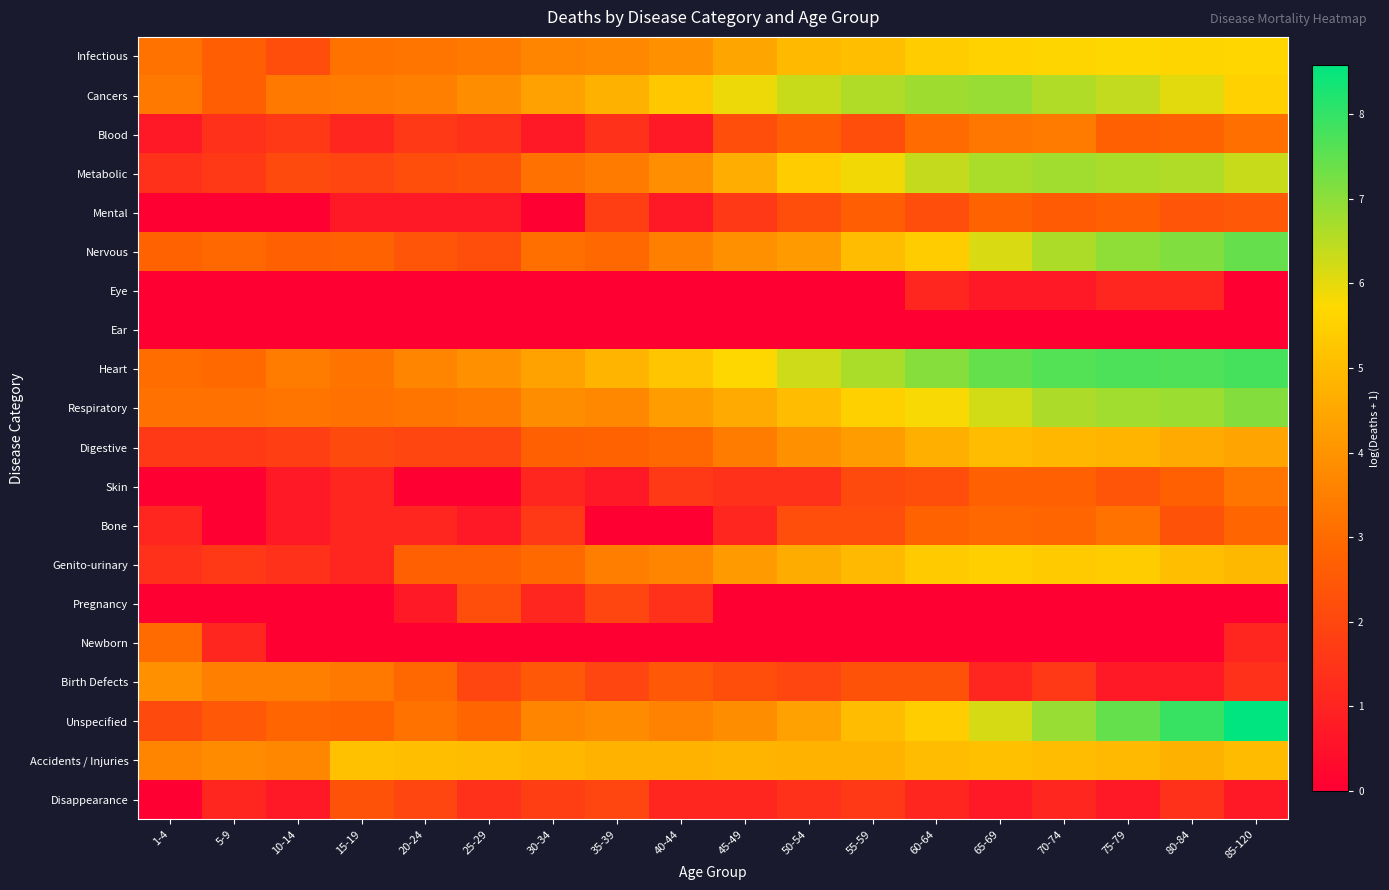

Reading left to right, what are all the values shown in this chart?

Infectious: 1-4=3.2	5-9=2.6	10-14=2.2	15-19=3.2	20-24=3.3	25-29=3.4	30-34=3.6	35-39=3.7	40-44=3.9	45-49=4.4	50-54=5.0	55-59=5.1	60-64=5.4	65-69=5.6	70-74=5.6	75-79=5.7	80-84=5.6	85-120=5.6
Cancers: 1-4=3.3	5-9=2.6	10-14=3.3	15-19=3.4	20-24=3.5	25-29=3.9	30-34=4.3	35-39=4.7	40-44=5.3	45-49=5.9	50-54=6.3	55-59=6.6	60-64=6.8	65-69=6.9	70-74=6.6	75-79=6.4	80-84=6.0	85-120=5.5
Blood: 1-4=0.7	5-9=1.4	10-14=1.6	15-19=1.1	20-24=1.6	25-29=1.4	30-34=0.7	35-39=1.4	40-44=0.7	45-49=2.2	50-54=2.6	55-59=2.2	60-64=3.0	65-69=3.3	70-74=3.4	75-79=2.7	80-84=2.8	85-120=3.1
Metabolic: 1-4=1.4	5-9=1.6	10-14=2.1	15-19=1.9	20-24=2.2	25-29=2.3	30-34=3.1	35-39=3.4	40-44=3.9	45-49=4.6	50-54=5.4	55-59=5.9	60-64=6.4	65-69=6.7	70-74=6.8	75-79=6.7	80-84=6.6	85-120=6.4
Mental: 1-4=0.0	5-9=0.0	10-14=0.0	15-19=0.7	20-24=0.7	25-29=0.7	30-34=0.0	35-39=1.8	40-44=0.7	45-49=1.6	50-54=2.2	55-59=2.6	60-64=2.2	65-69=2.8	70-74=2.6	75-79=2.7	80-84=2.4	85-120=2.5
Nervous: 1-4=2.8	5-9=2.9	10-14=2.7	15-19=2.8	20-24=2.4	25-29=2.2	30-34=3.1	35-39=2.9	40-44=3.5	45-49=3.9	50-54=4.2	55-59=5.0	60-64=5.4	65-69=6.1	70-74=6.6	75-79=7.0	80-84=7.1	85-120=7.4
Eye: 1-4=0.0	5-9=0.0	10-14=0.0	15-19=0.0	20-24=0.0	25-29=0.0	30-34=0.0	35-39=0.0	40-44=0.0	45-49=0.0	50-54=0.0	55-59=0.0	60-64=1.1	65-69=0.7	70-74=0.7	75-79=1.1	80-84=1.1	85-120=0.0
Ear: 1-4=0.0	5-9=0.0	10-14=0.0	15-19=0.0	20-24=0.0	25-29=0.0	30-34=0.0	35-39=0.0	40-44=0.0	45-49=0.0	50-54=0.0	55-59=0.0	60-64=0.0	65-69=0.0	70-74=0.0	75-79=0.0	80-84=0.0	85-120=0.0
Heart: 1-4=3.0	5-9=2.9	10-14=3.4	15-19=3.2	20-24=3.6	25-29=3.9	30-34=4.4	35-39=4.9	40-44=5.2	45-49=5.7	50-54=6.3	55-59=6.7	60-64=7.1	65-69=7.4	70-74=7.6	75-79=7.7	80-84=7.7	85-120=7.8
Respiratory: 1-4=3.1	5-9=3.1	10-14=3.3	15-19=3.1	20-24=3.3	25-29=3.3	30-34=3.9	35-39=3.7	40-44=4.2	45-49=4.6	50-54=5.0	55-59=5.5	60-64=5.8	65-69=6.2	70-74=6.6	75-79=6.8	80-84=6.8	85-120=7.1
Digestive: 1-4=1.6	5-9=1.6	10-14=1.8	15-19=2.1	20-24=1.9	25-29=1.9	30-34=2.7	35-39=2.8	40-44=2.9	45-49=3.4	50-54=3.9	55-59=4.2	60-64=4.7	65-69=5.0	70-74=4.9	75-79=4.8	80-84=4.6	85-120=4.4
Skin: 1-4=0.0	5-9=0.0	10-14=0.7	15-19=1.1	20-24=0.0	25-29=0.0	30-34=1.1	35-39=0.7	40-44=1.6	45-49=1.4	50-54=1.4	55-59=2.1	60-64=2.2	65-69=2.7	70-74=2.7	75-79=2.4	80-84=2.7	85-120=3.3
Bone: 1-4=1.1	5-9=0.0	10-14=0.7	15-19=1.1	20-24=1.1	25-29=0.7	30-34=1.6	35-39=0.0	40-44=0.0	45-49=1.1	50-54=2.2	55-59=2.2	60-64=2.8	65-69=2.9	70-74=2.8	75-79=3.2	80-84=2.3	85-120=2.8
Genito-urinary: 1-4=1.4	5-9=1.6	10-14=1.4	15-19=1.1	20-24=2.7	25-29=2.7	30-34=2.9	35-39=3.5	40-44=3.6	45-49=4.2	50-54=4.6	55-59=4.9	60-64=5.3	65-69=5.5	70-74=5.4	75-79=5.4	80-84=5.1	85-120=4.9
Pregnancy: 1-4=0.0	5-9=0.0	10-14=0.0	15-19=0.0	20-24=0.7	25-29=2.2	30-34=1.1	35-39=1.9	40-44=1.4	45-49=0.0	50-54=0.0	55-59=0.0	60-64=0.0	65-69=0.0	70-74=0.0	75-79=0.0	80-84=0.0	85-120=0.0
Newborn: 1-4=3.0	5-9=1.1	10-14=0.0	15-19=0.0	20-24=0.0	25-29=0.0	30-34=0.0	35-39=0.0	40-44=0.0	45-49=0.0	50-54=0.0	55-59=0.0	60-64=0.0	65-69=0.0	70-74=0.0	75-79=0.0	80-84=0.0	85-120=1.1
Birth Defects: 1-4=3.9	5-9=3.5	10-14=3.5	15-19=3.4	20-24=2.9	25-29=1.9	30-34=2.5	35-39=1.9	40-44=2.5	45-49=2.2	50-54=1.9	55-59=2.3	60-64=2.3	65-69=1.1	70-74=1.6	75-79=0.7	80-84=0.7	85-120=1.4
Unspecified: 1-4=2.1	5-9=2.5	10-14=2.8	15-19=2.8	20-24=3.2	25-29=2.8	30-34=3.6	35-39=3.8	40-44=3.6	45-49=3.9	50-54=4.3	55-59=5.0	60-64=5.4	65-69=6.2	70-74=6.9	75-79=7.4	80-84=7.9	85-120=8.6
Accidents / Injuries: 1-4=3.6	5-9=3.8	10-14=3.7	15-19=5.1	20-24=5.0	25-29=5.0	30-34=4.9	35-39=4.8	40-44=4.8	45-49=4.9	50-54=4.8	55-59=4.8	60-64=5.0	65-69=5.1	70-74=5.0	75-79=4.9	80-84=4.7	85-120=5.0
Disappearance: 1-4=0.0	5-9=1.1	10-14=0.7	15-19=2.3	20-24=1.9	25-29=1.4	30-34=1.8	35-39=1.9	40-44=1.1	45-49=1.1	50-54=1.4	55-59=1.6	60-64=1.1	65-69=0.7	70-74=1.1	75-79=0.7	80-84=1.4	85-120=0.7